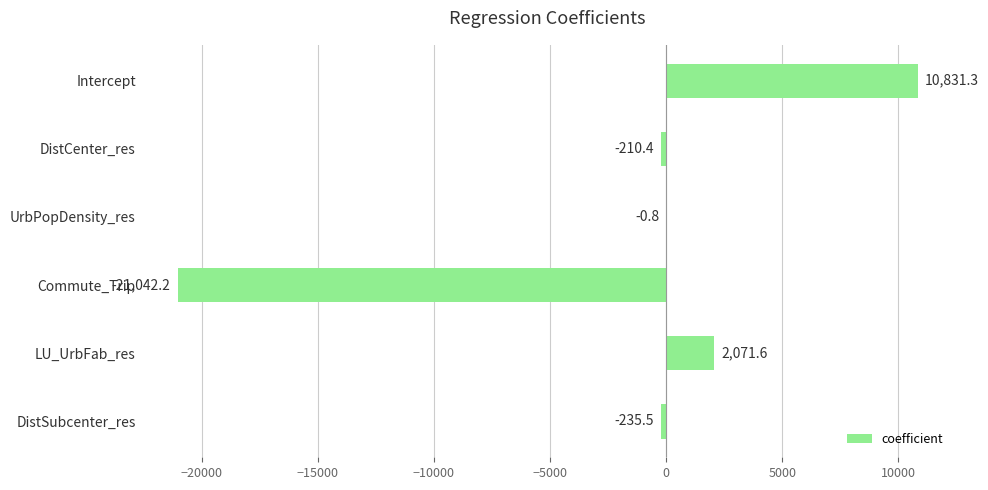

At which category does the chart reach its peak across all series?

Intercept